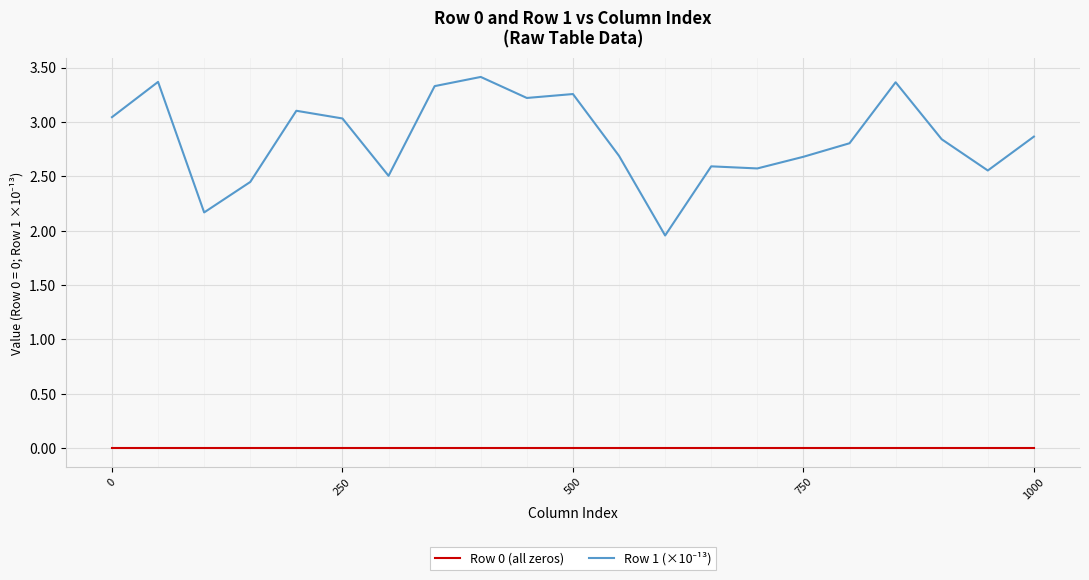

What is the maximum value shown in the chart?

3.4